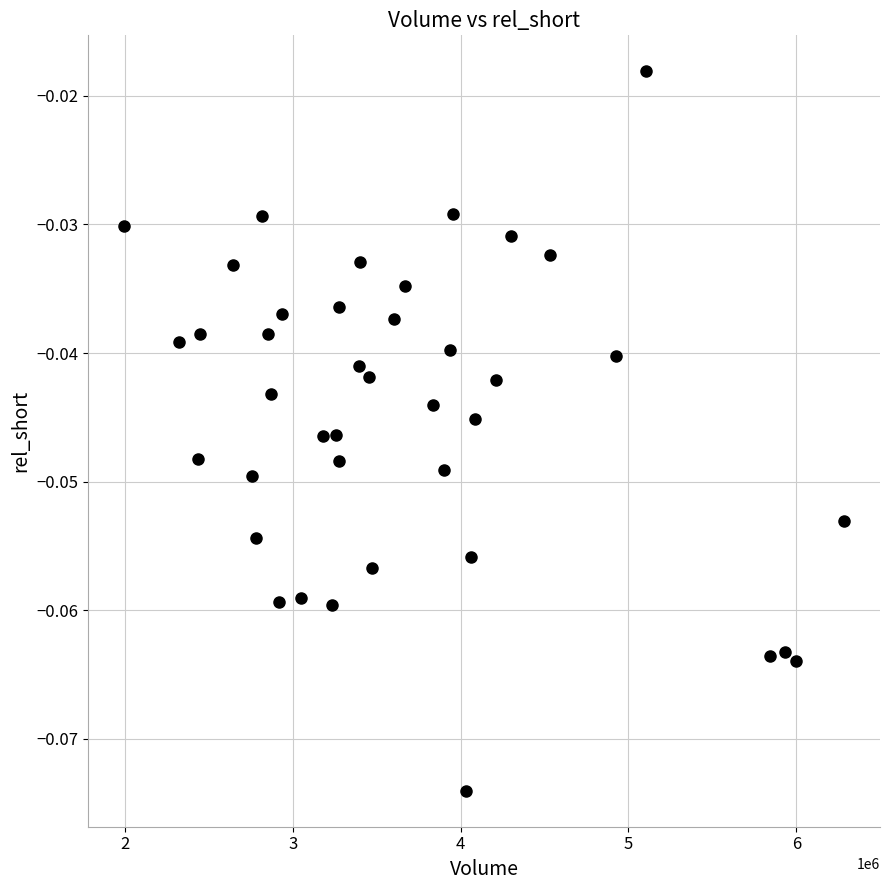

What is the range of X values (max minus min)?

4288500.0